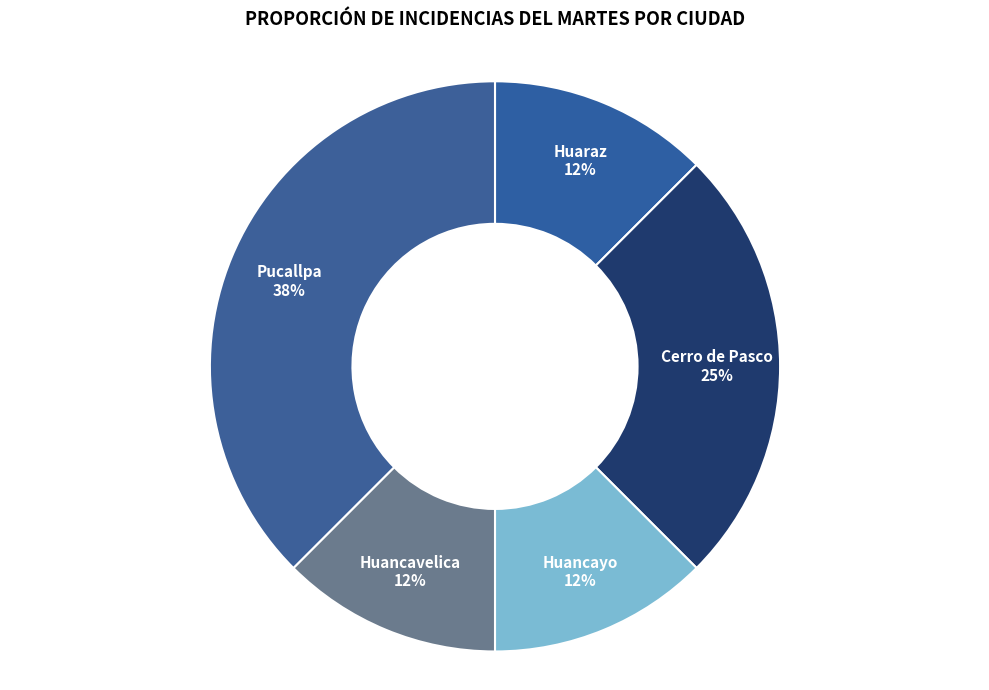

Which slice is the largest?

Pucallpa